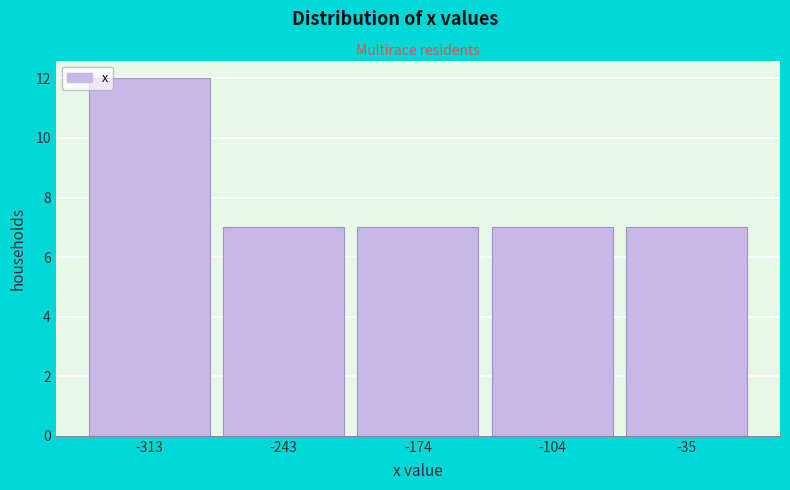

How tall is the bar that spans -140 to -70 on the x-axis? Neither the bar edges nor the heights are printed on the chart, so give them approximately, as read against the axes.

7